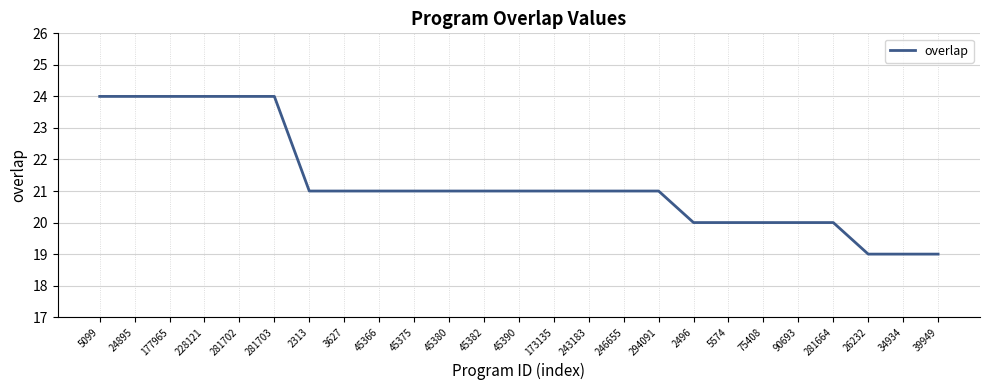

What is the minimum value shown in the chart?

19